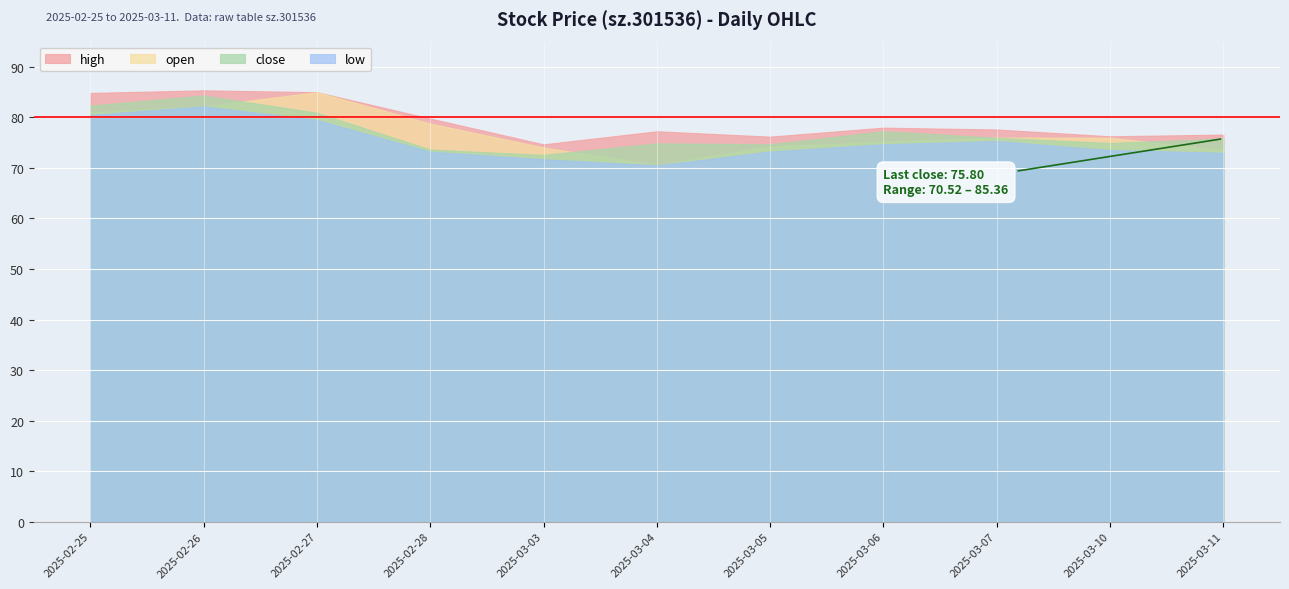

How many categories are shown in the chart?

11